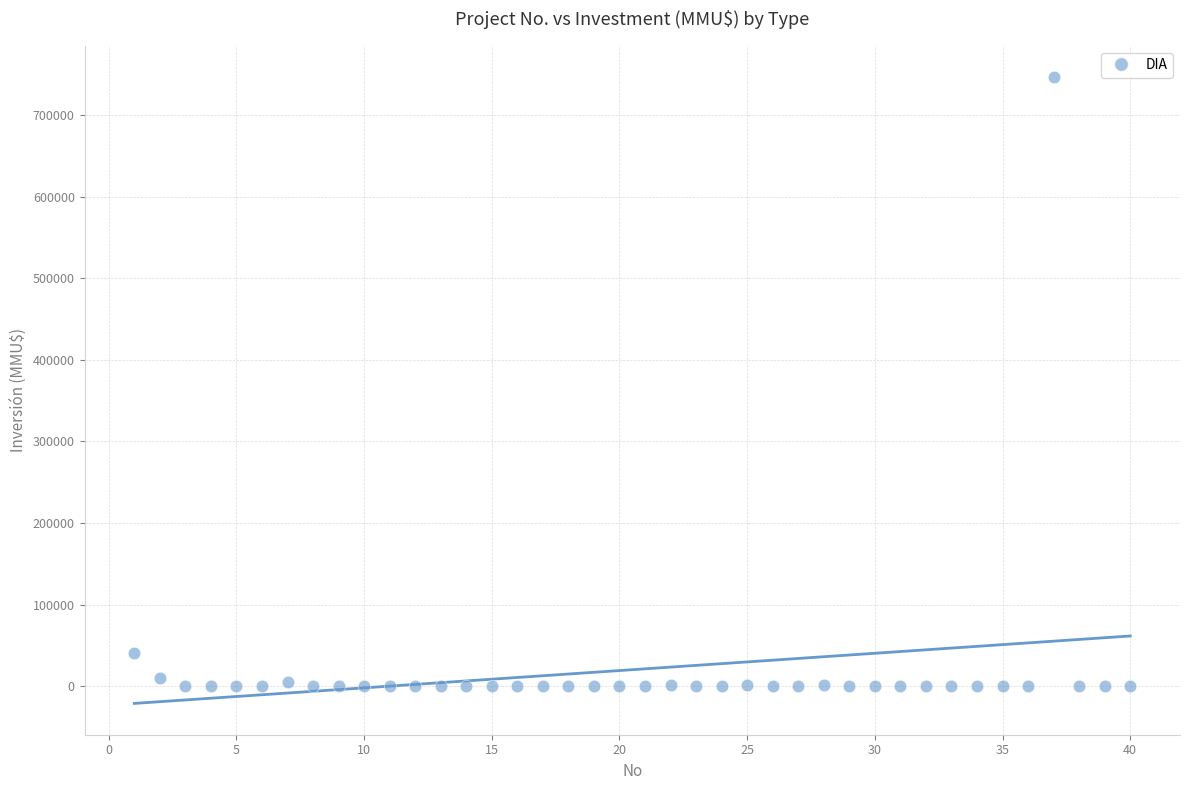

What Y value in the scatter plot is closest to 373159?

40815